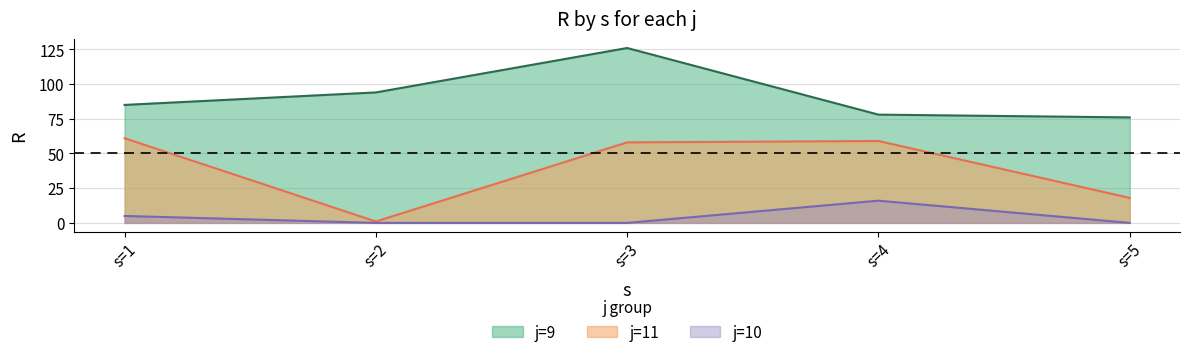

List the series in order of their peak value, lowest first.

j=10, j=11, j=9